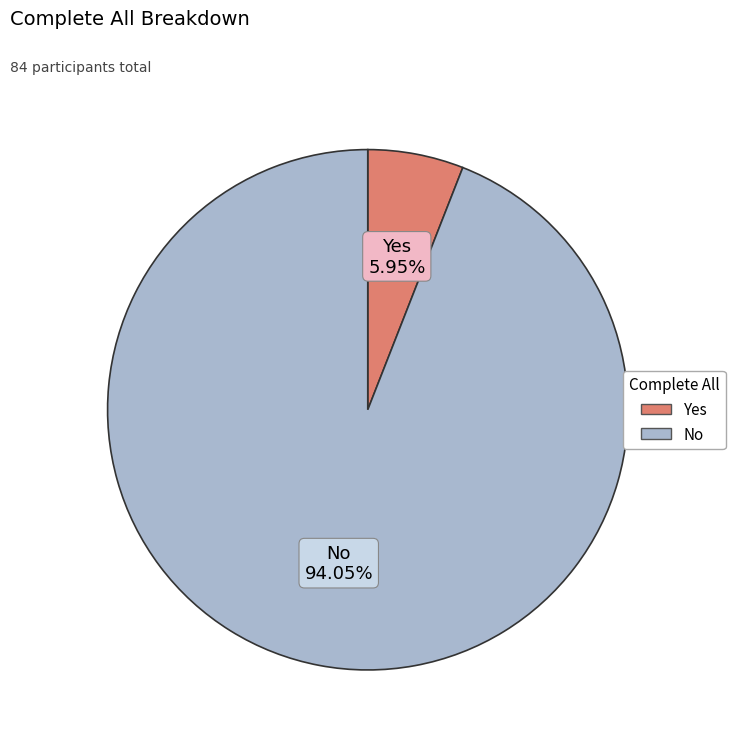

Which slice is the smallest?

Yes